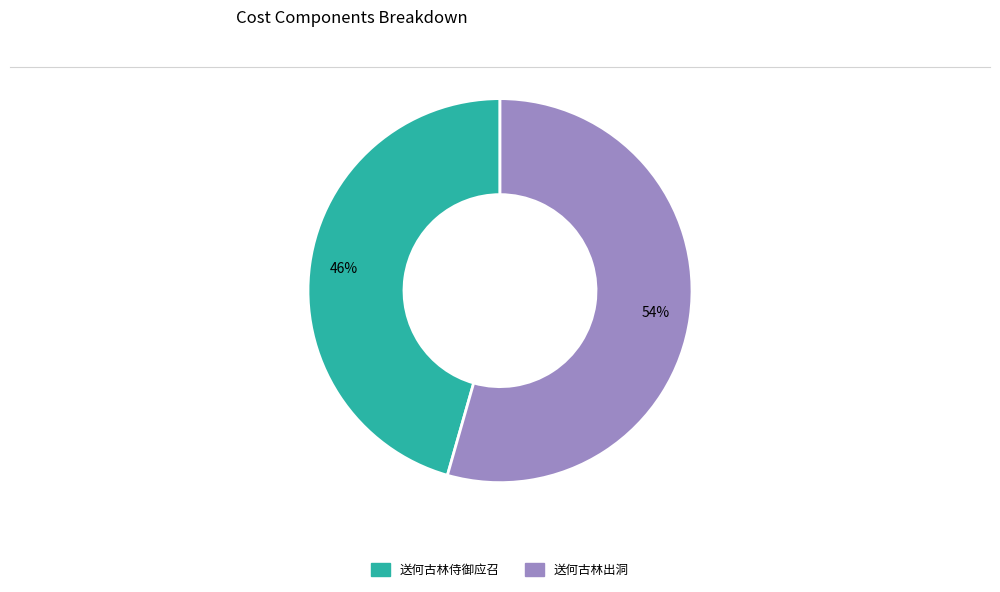

Does 送何古林侍御应召 account for over 50% of the chart?

No